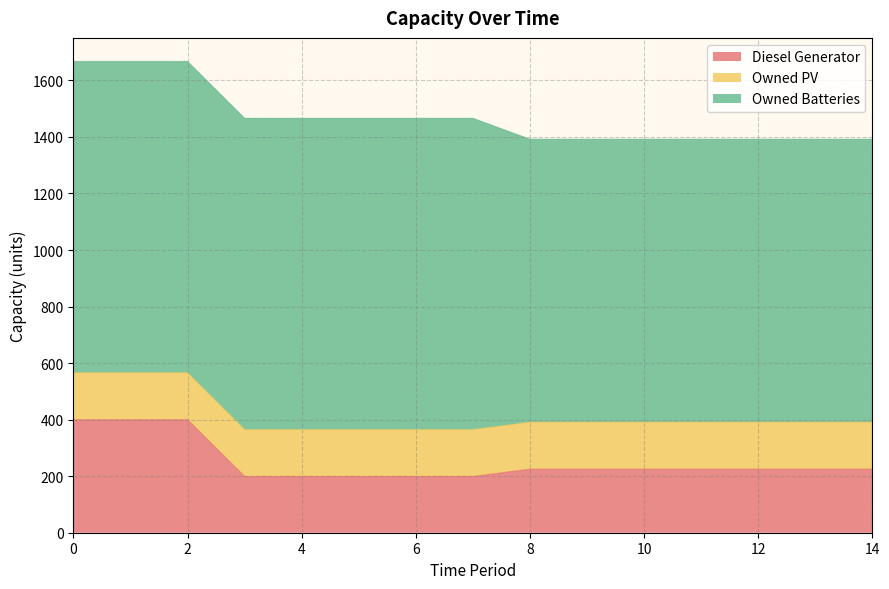

What is the difference between the maximum and minimum values in the Owned Batteries series?

100